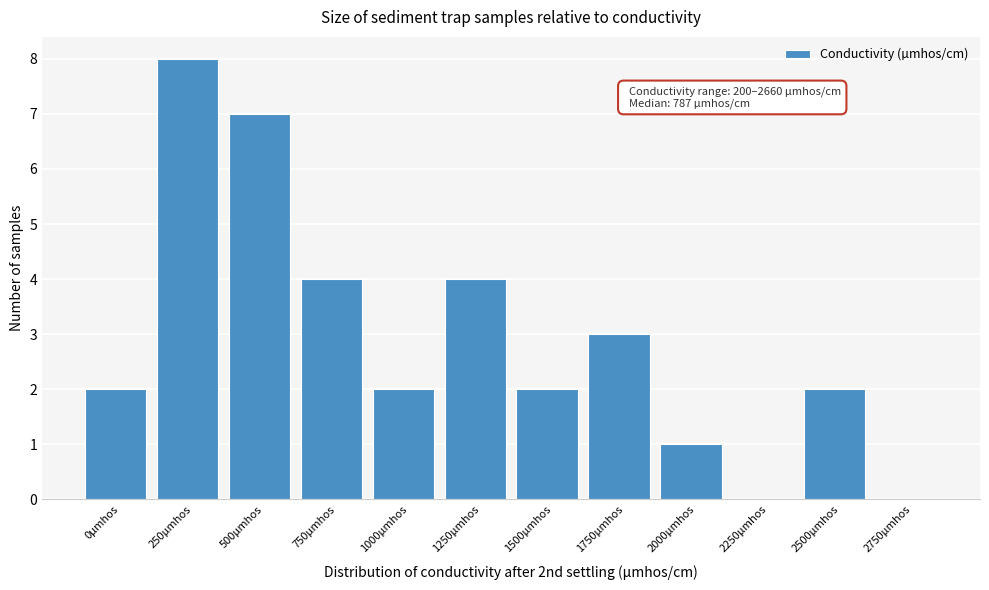

Reading right to left, transcribe all the data shown in this chart.

2750µmhos=0	2500µmhos=2	2250µmhos=0	2000µmhos=1	1750µmhos=3	1500µmhos=2	1250µmhos=4	1000µmhos=2	750µmhos=4	500µmhos=7	250µmhos=8	0µmhos=2